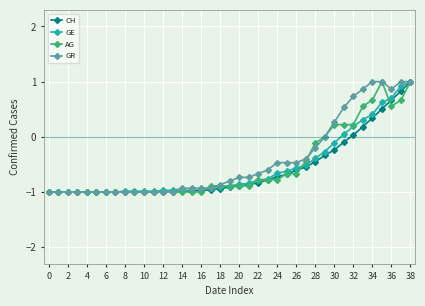

What is the lowest value of the CH series?

-1.0